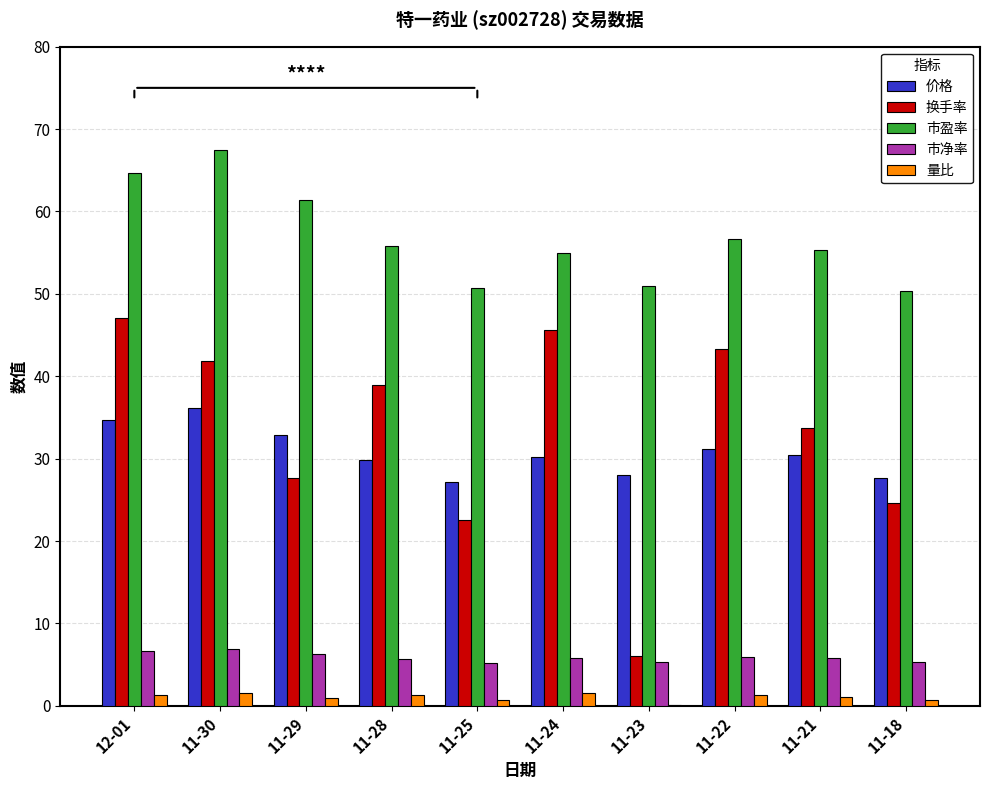

Between 11-24 and 11-18, which series saw the biggest shift?

换手率